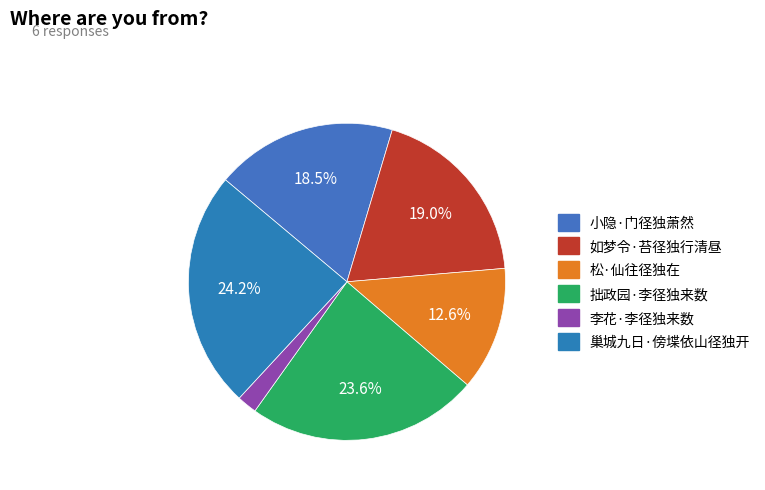

To the nearest percent, what is the combined percentage of 如梦令·苔径独行清昼 and 拙政园·李径独来数?

43%